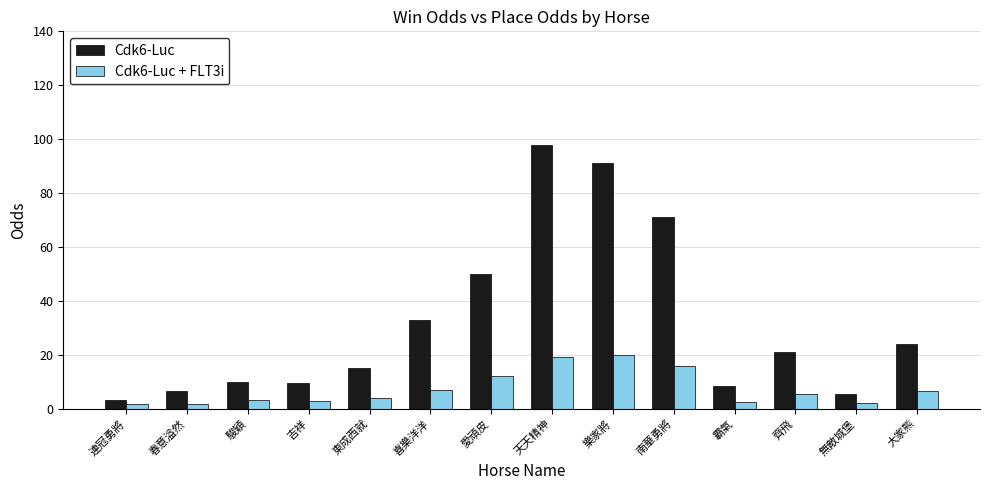

The Cdk6-Luc series shows 91.0 at 樂家將. True or false?

True